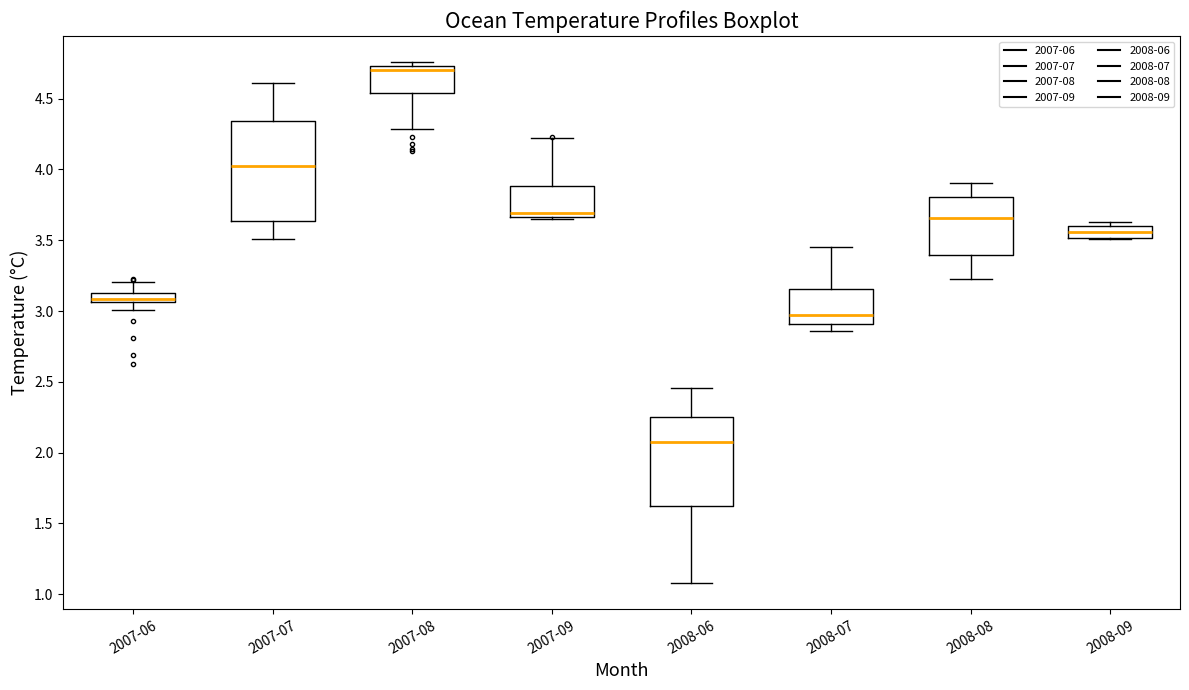

Where is the upper edge of the box for 2007-08 on the y-axis? The values are not printed on the chart, so give them approximately, as read against the axis.

4.75